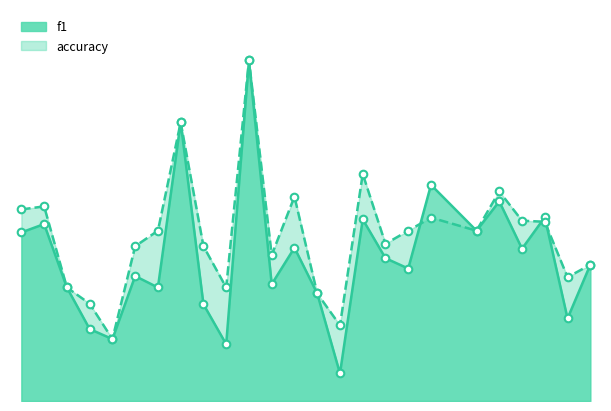

At which category is the sum across all series the highest?

11